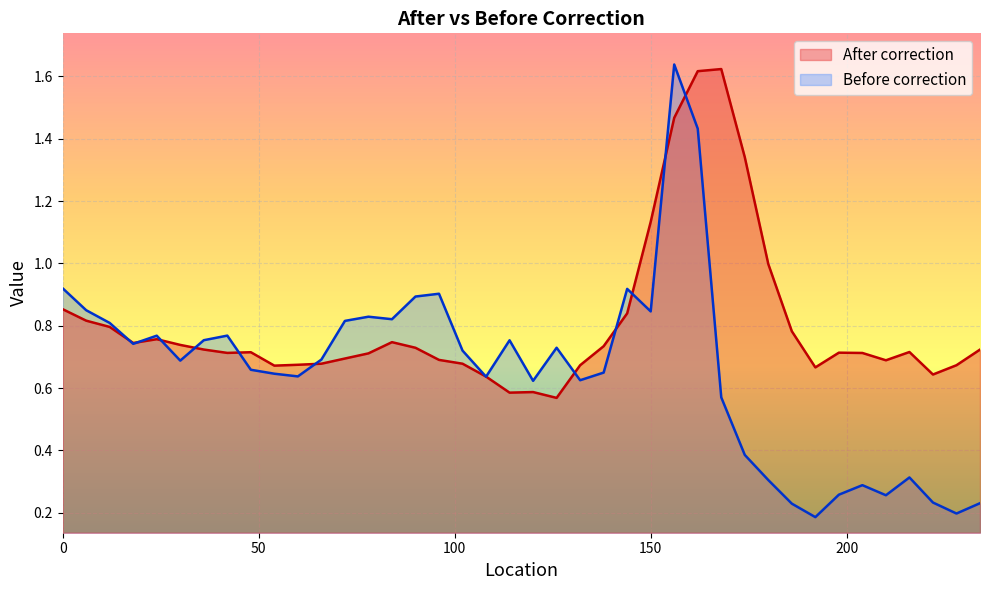

The value of Before correction at 108 is 0.9. True or false?

False